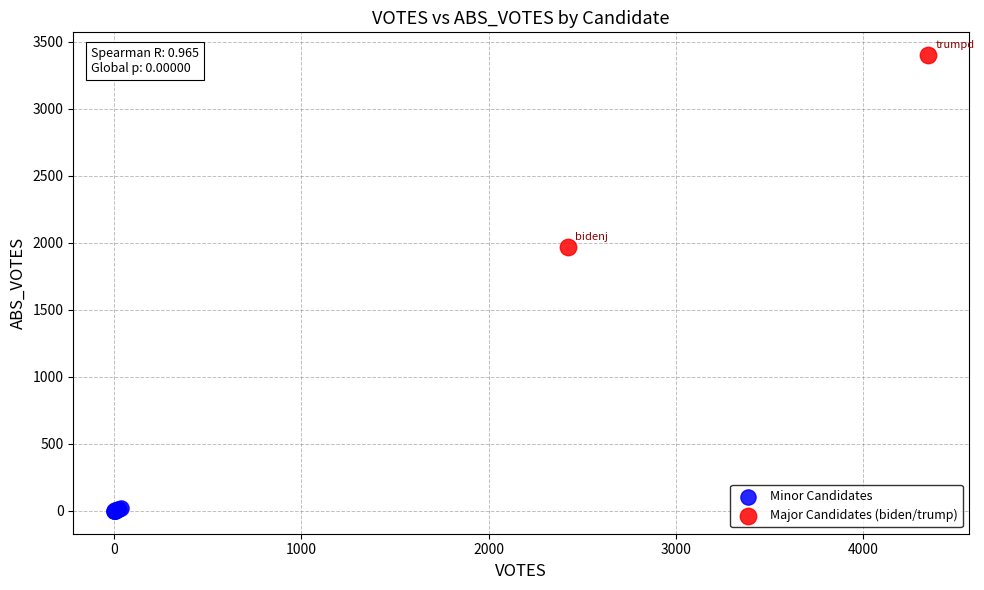

What are all the series names shown in the legend?

Minor Candidates, Major Candidates (biden/trump)